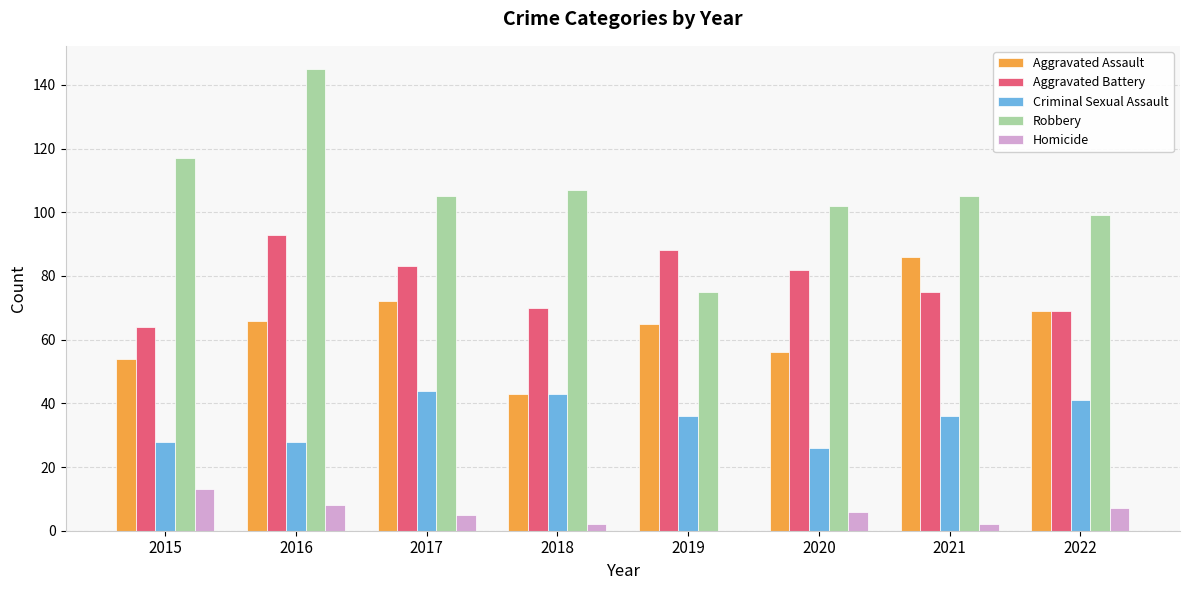

True or false: Criminal Sexual Assault has a value of 36 at 2021.

True